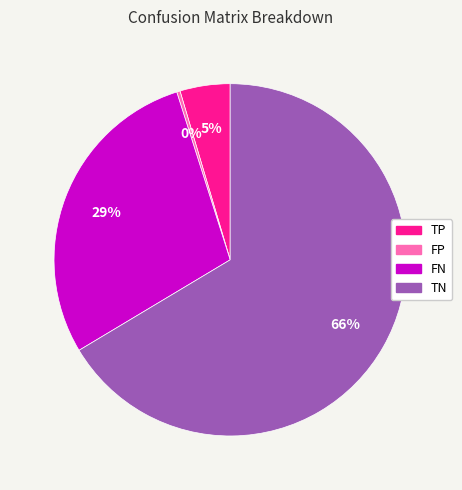

To the nearest percent, what is the combined percentage of TP and FP?

5%